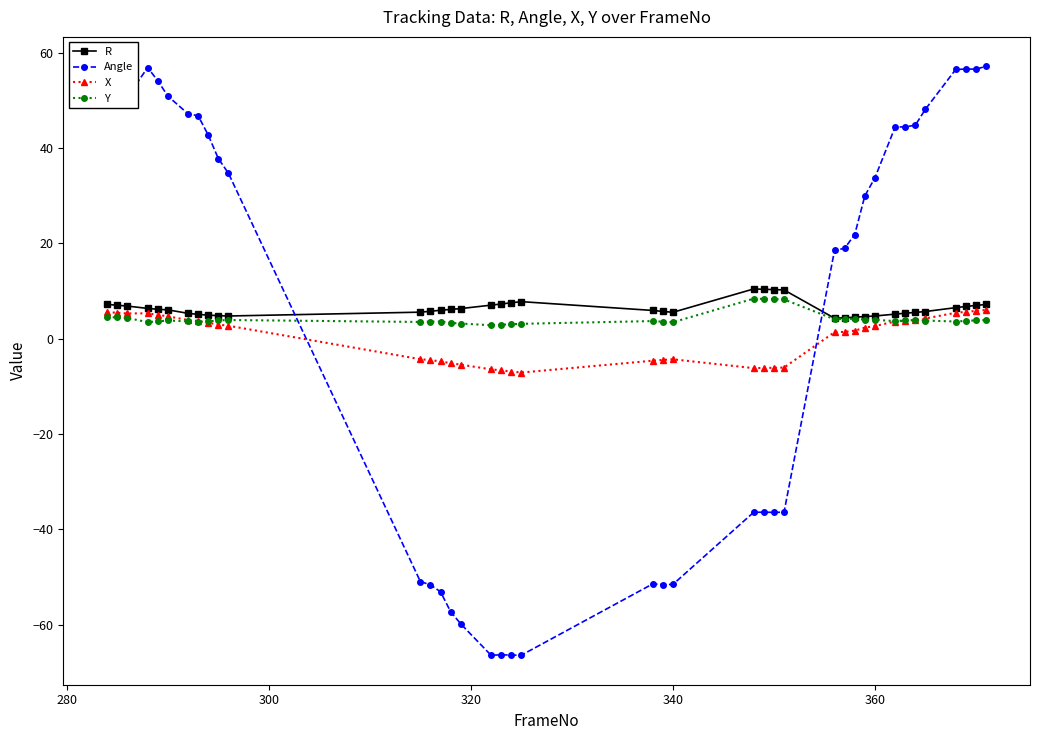

What is the maximum value shown in the chart?

57.1